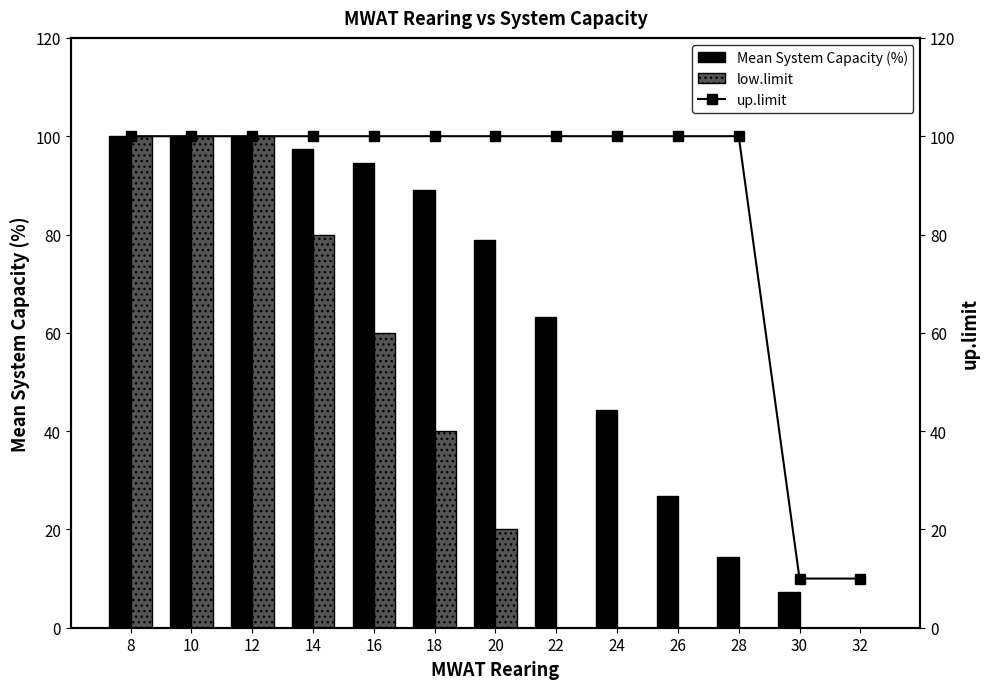

Is the value of Mean System Capacity (%) at 12 greater than the value of low.limit at 14?

Yes